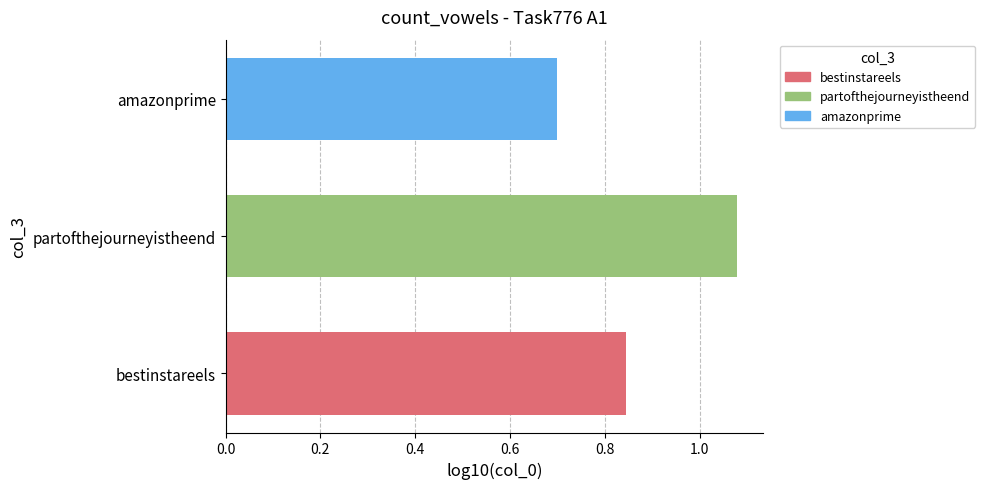

Are the bars grouped side by side (vs. stacked)?

No